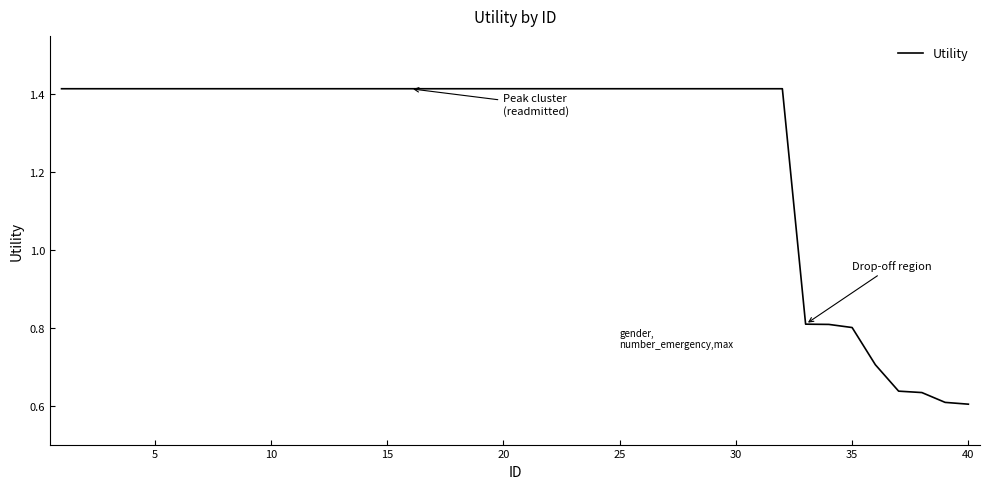

What is the difference between the maximum and minimum values?

0.8